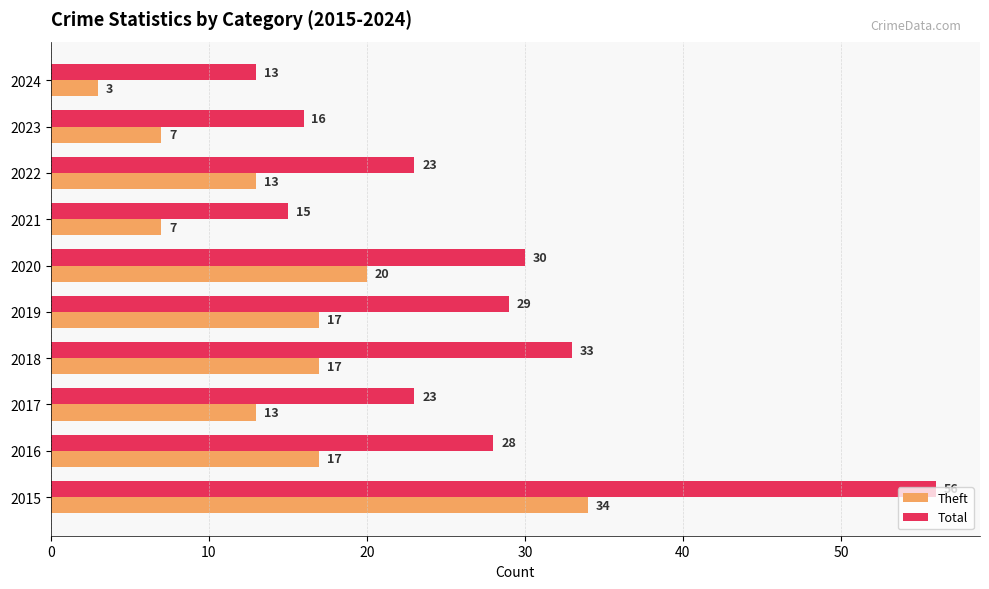

What is the sum of all Total values?

266